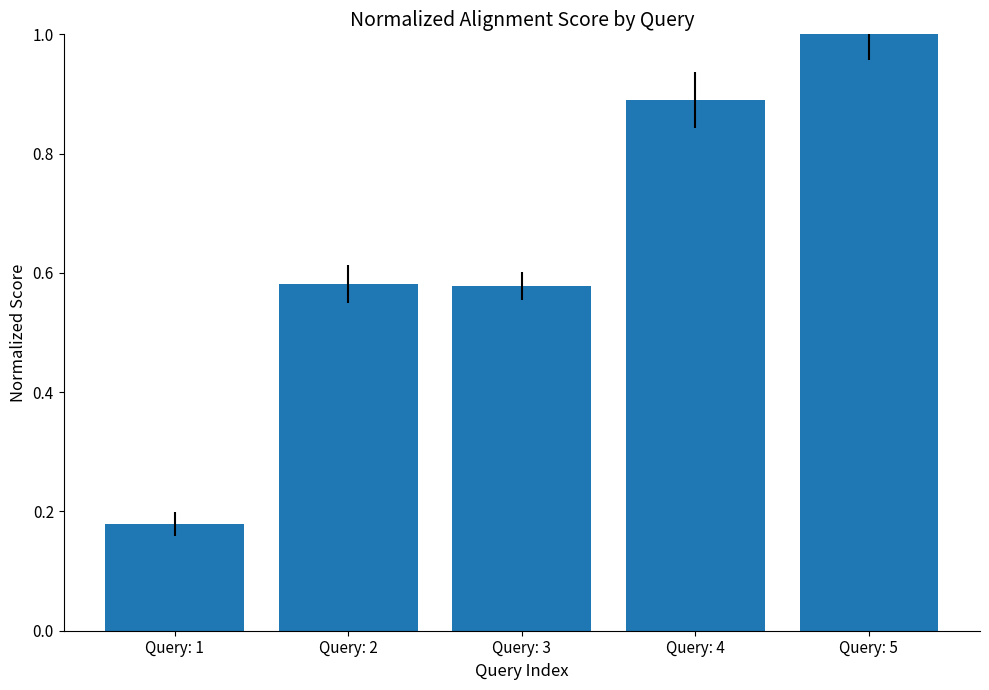

What is the sum of all values?

3.2